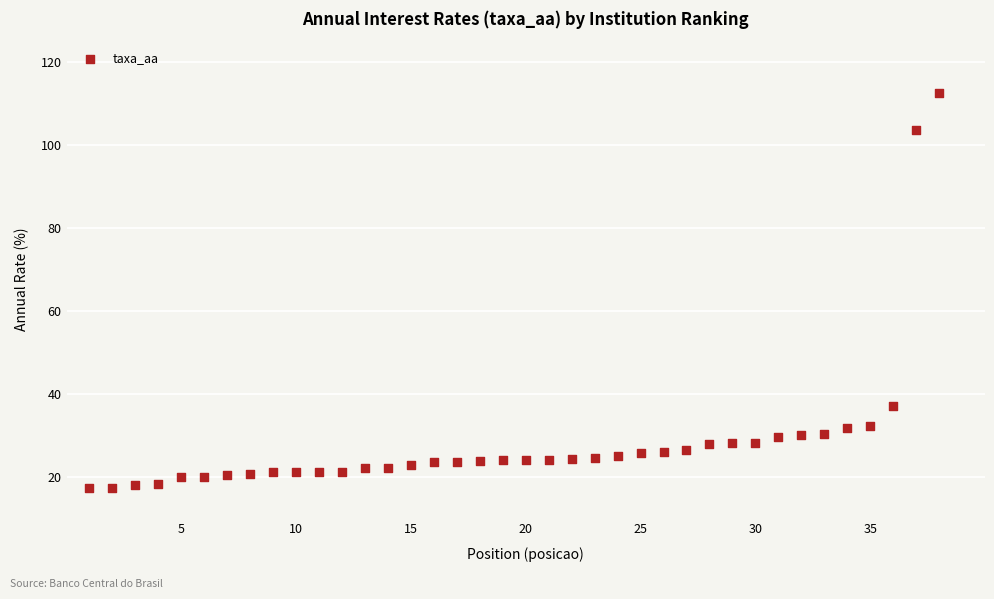

What is the range of Y values (max minus min)?

95.2